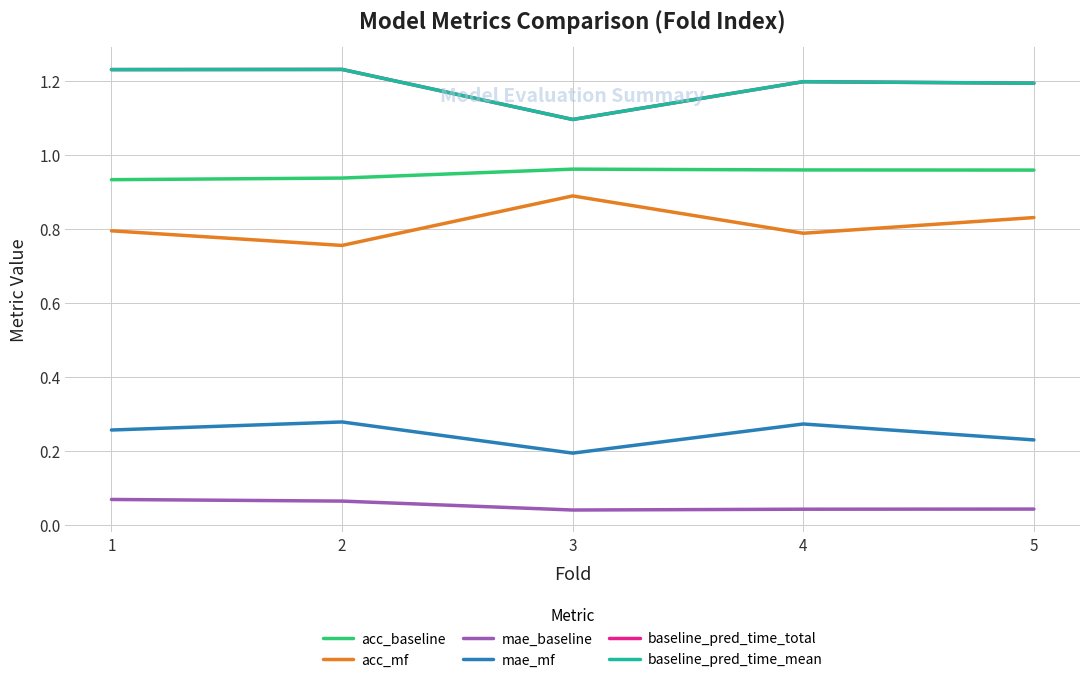

Rank the series by their maximum value, from highest to lowest.

baseline_pred_time_total, baseline_pred_time_mean, acc_baseline, acc_mf, mae_mf, mae_baseline